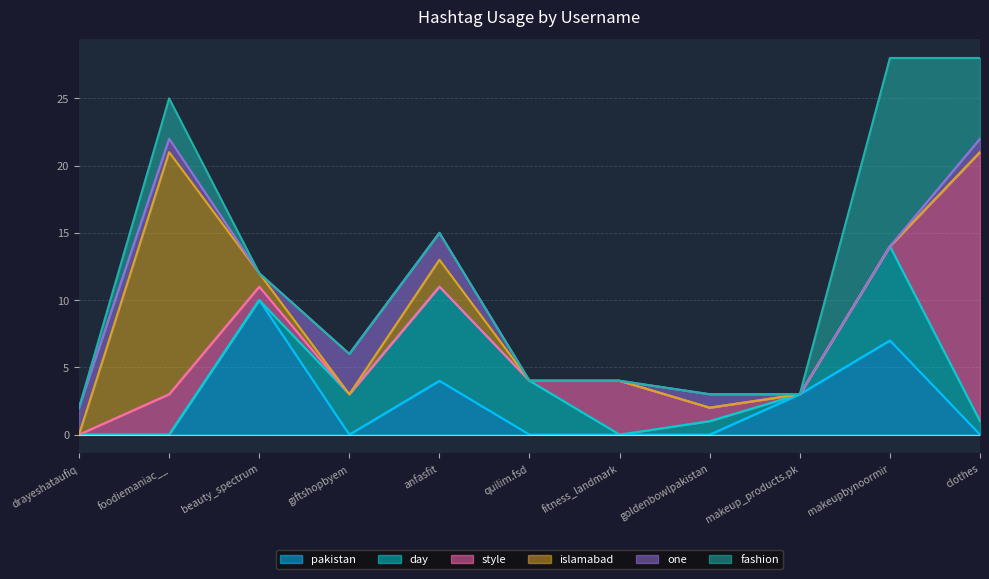

At which label does fashion reach its peak?

makeupbynoormir